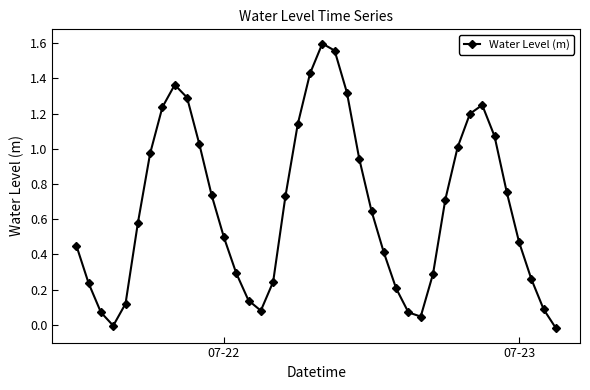

True or false: there are more than 1 points higher than both neighbors.

True